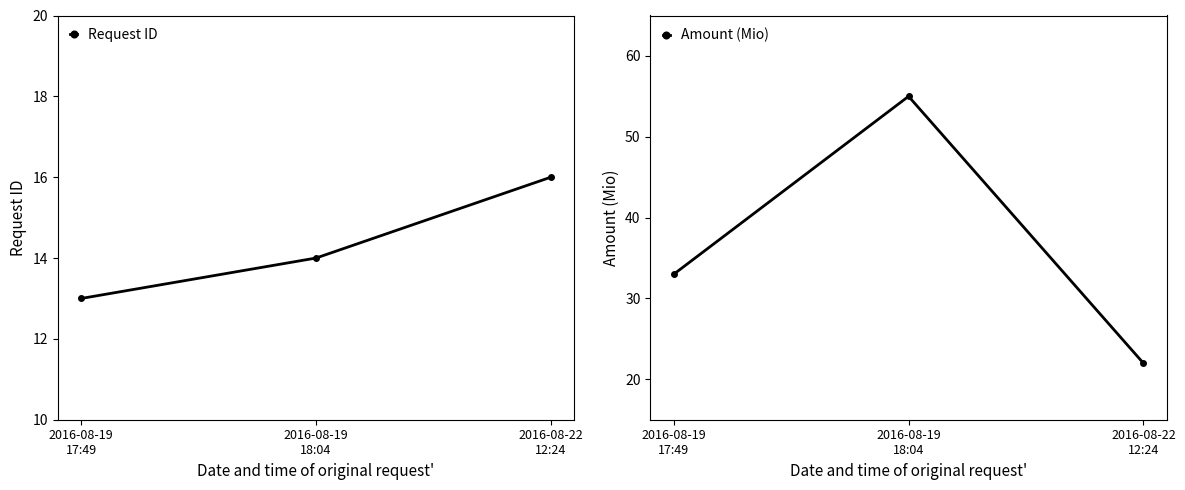

What is the label of the 2nd point from the left?

2016-08-19
18:04